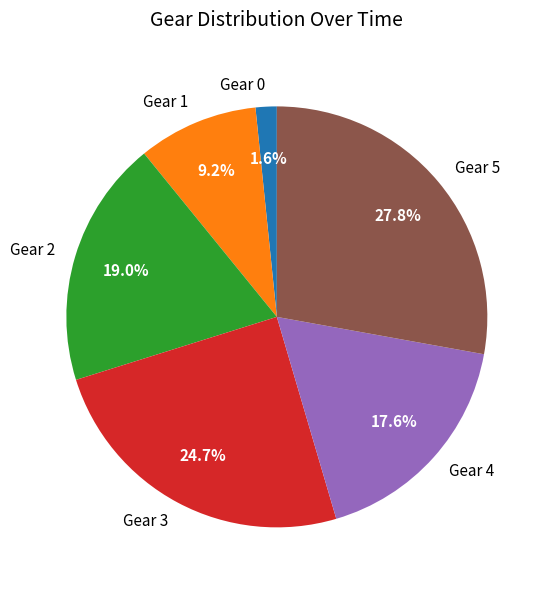

What portion of the pie excludes Gear 4?

82.4%